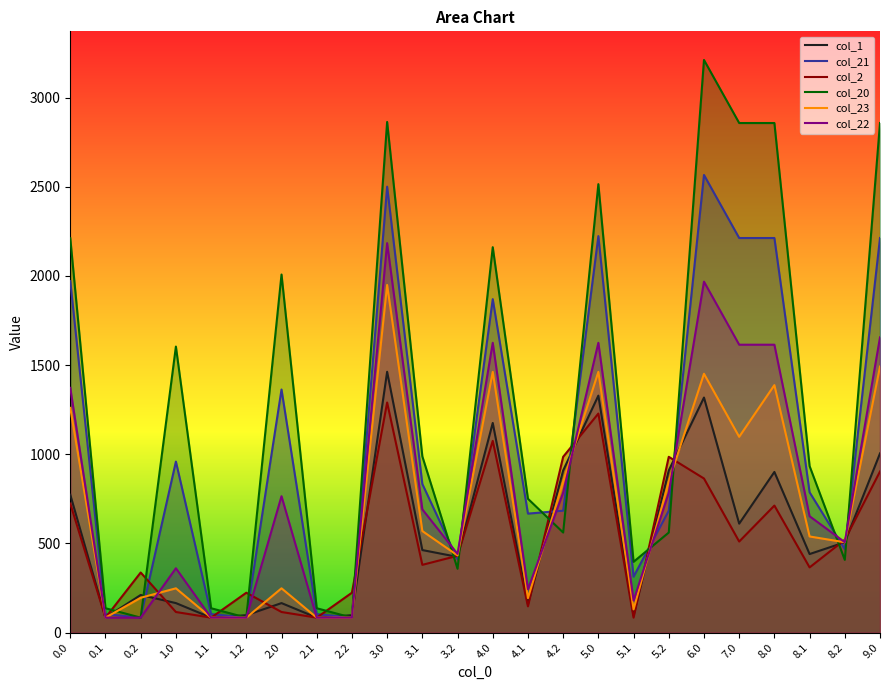

Which series has the largest total across all categories?

col_20